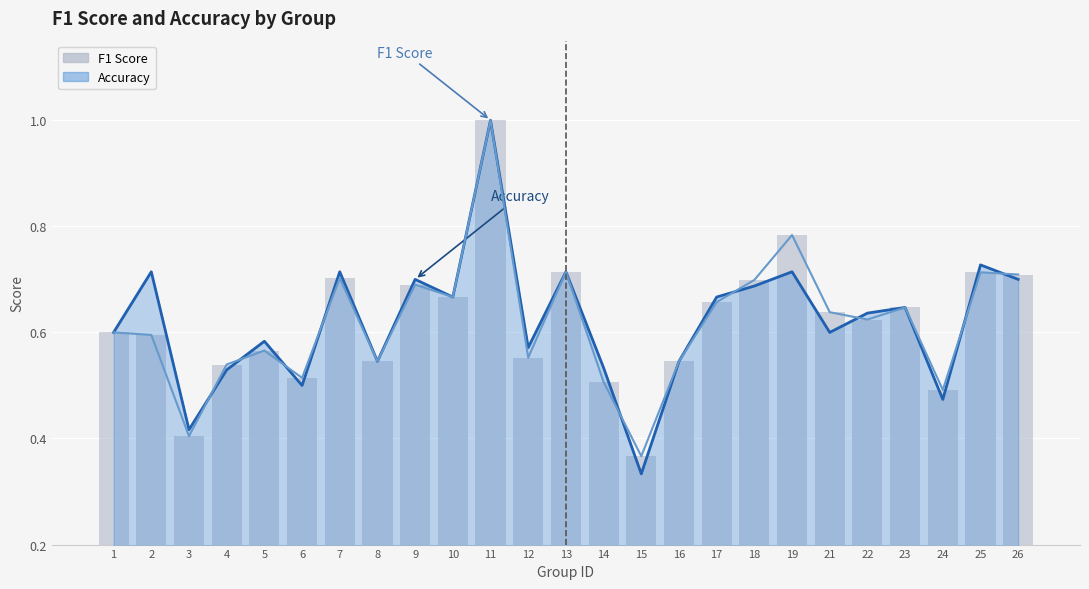

Read the value at 1.

0.6